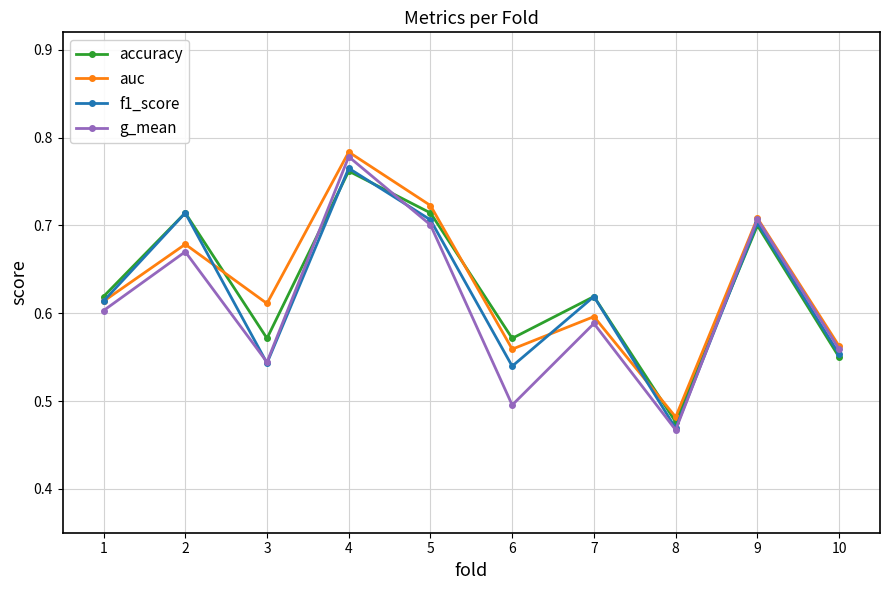

What is the difference between the maximum and minimum values in the f1_score series?

0.3